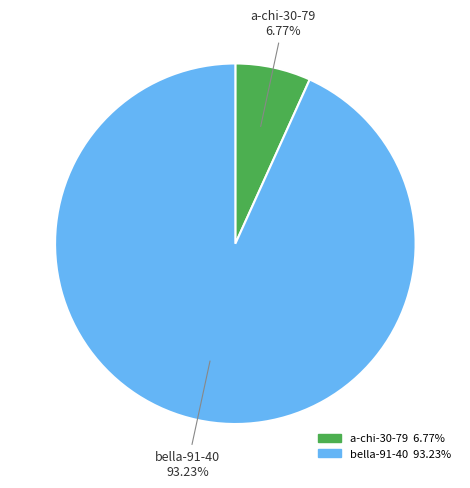

The bella-91-40 slice represents 99% of the pie. True or false?

False